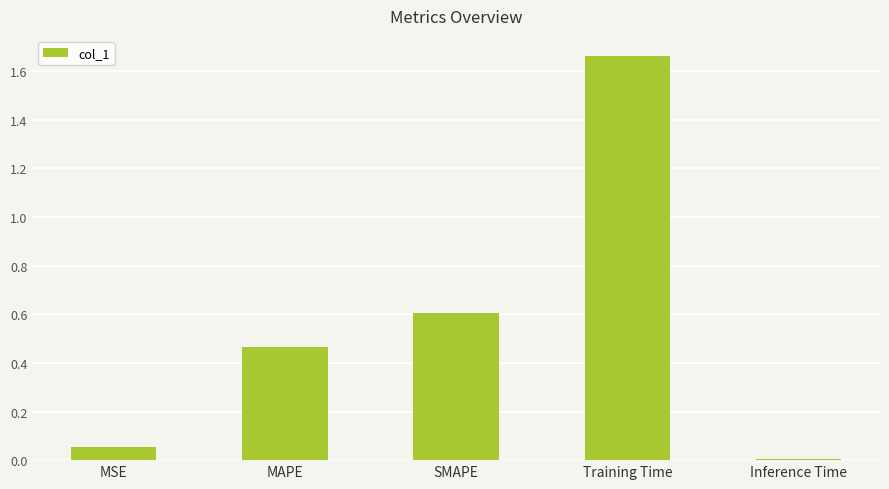

How many series are shown in this chart?

1